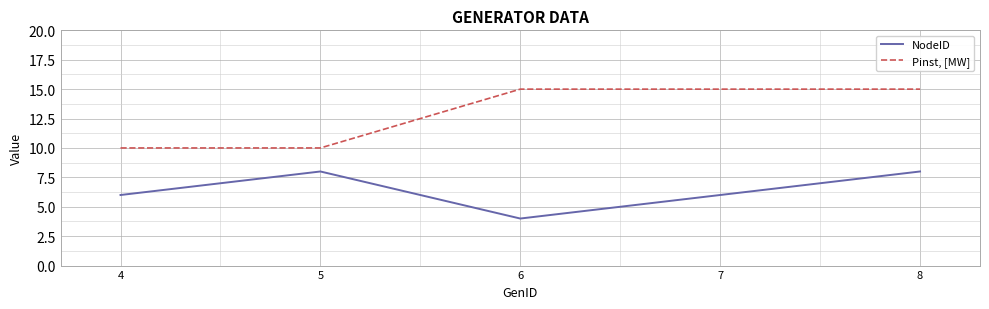

What is the difference between the NodeID values at 7 and 5?

2